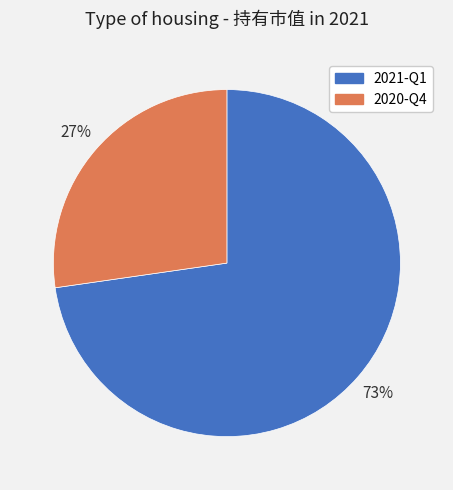

To the nearest percent, what is the average slice percentage?

50%